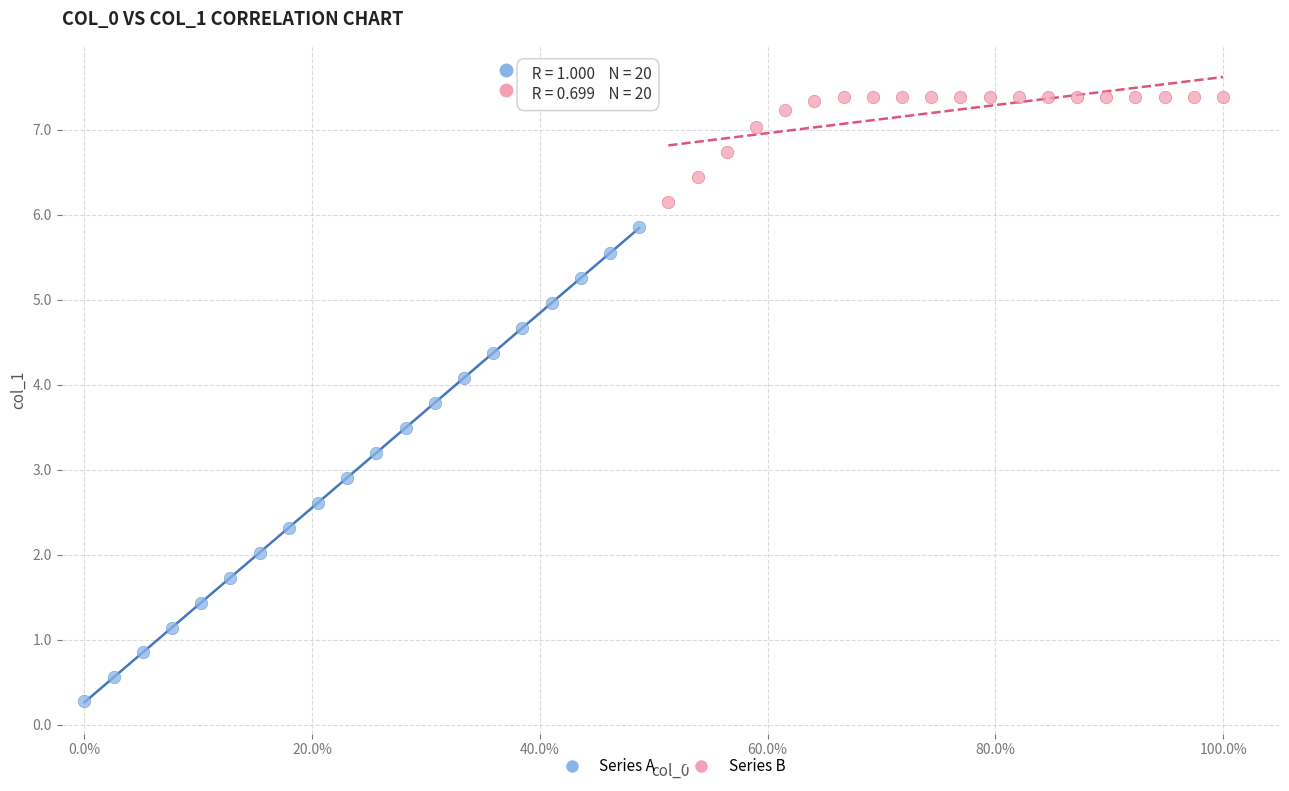

Which series reaches the minimum Y coordinate?

Series A